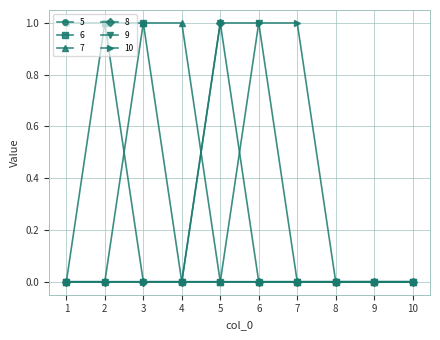

What are all the series names shown in the legend?

5, 6, 7, 8, 9, 10